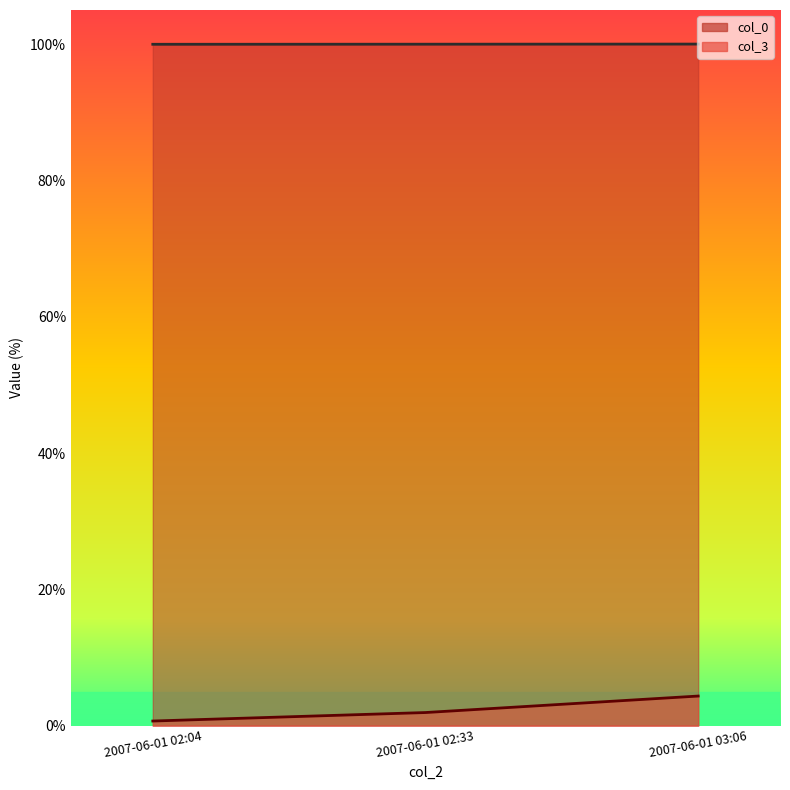

What are all the series names shown in the legend?

col_0, col_3